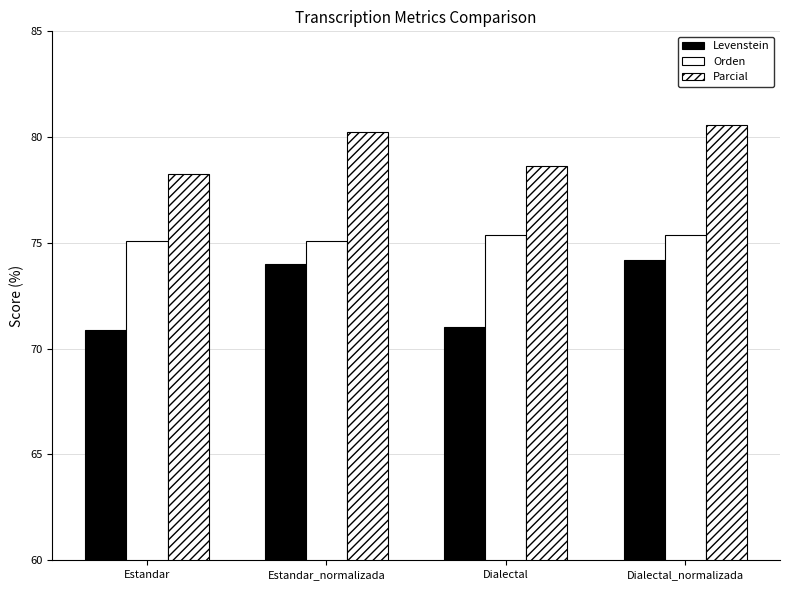

Reading left to right, extract all data points from this chart.

Levenstein: Estandar=70.9	Estandar_normalizada=74.0	Dialectal=71.0	Dialectal_normalizada=74.2
Orden: Estandar=75.1	Estandar_normalizada=75.1	Dialectal=75.4	Dialectal_normalizada=75.4
Parcial: Estandar=78.2	Estandar_normalizada=80.2	Dialectal=78.6	Dialectal_normalizada=80.6